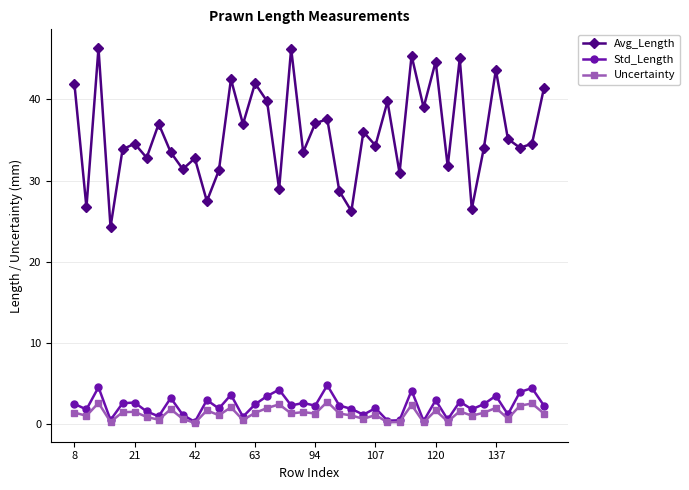

What is the greatest value displayed?

46.3